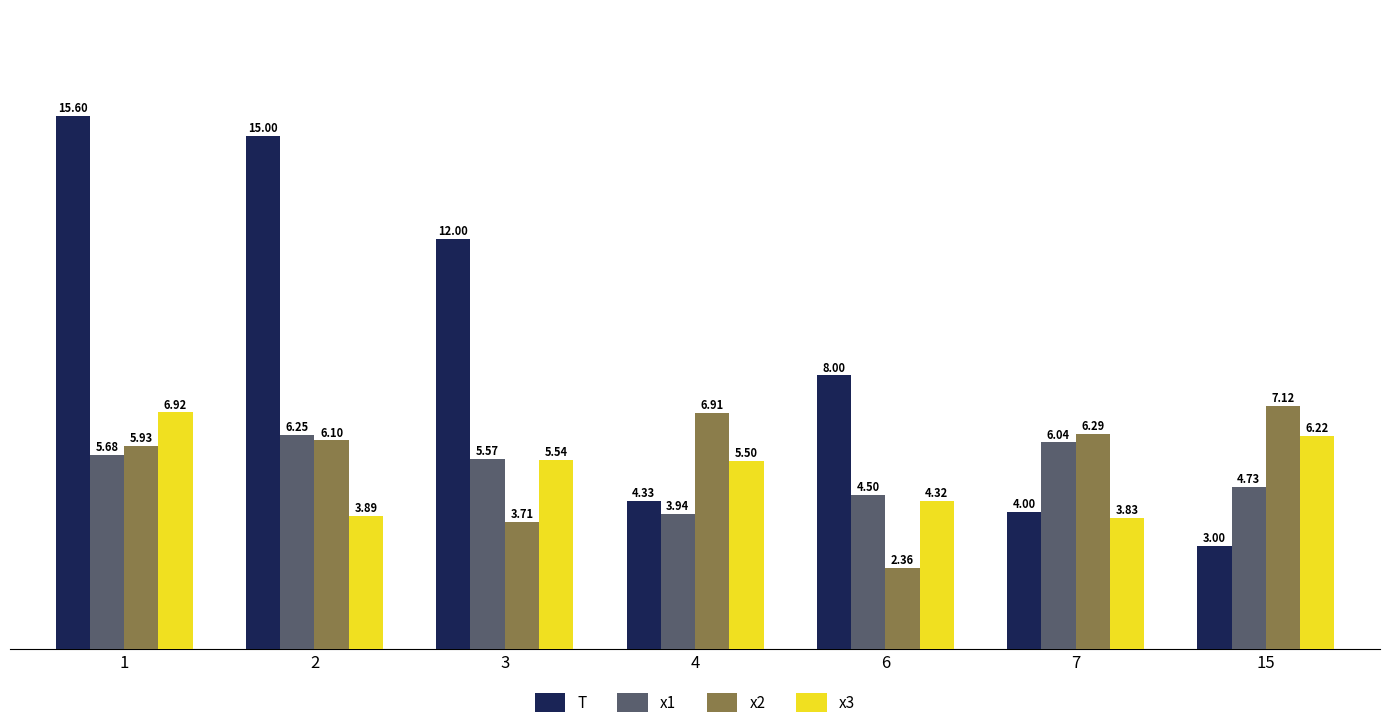

What are all the series names shown in the legend?

T, x1, x2, x3